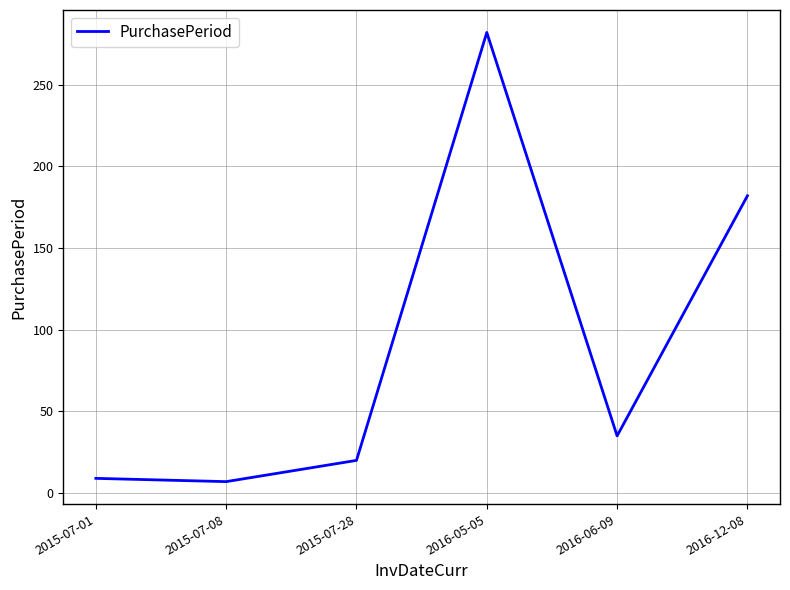

What is the change in value from 2015-07-08 to 2015-07-28?

+13